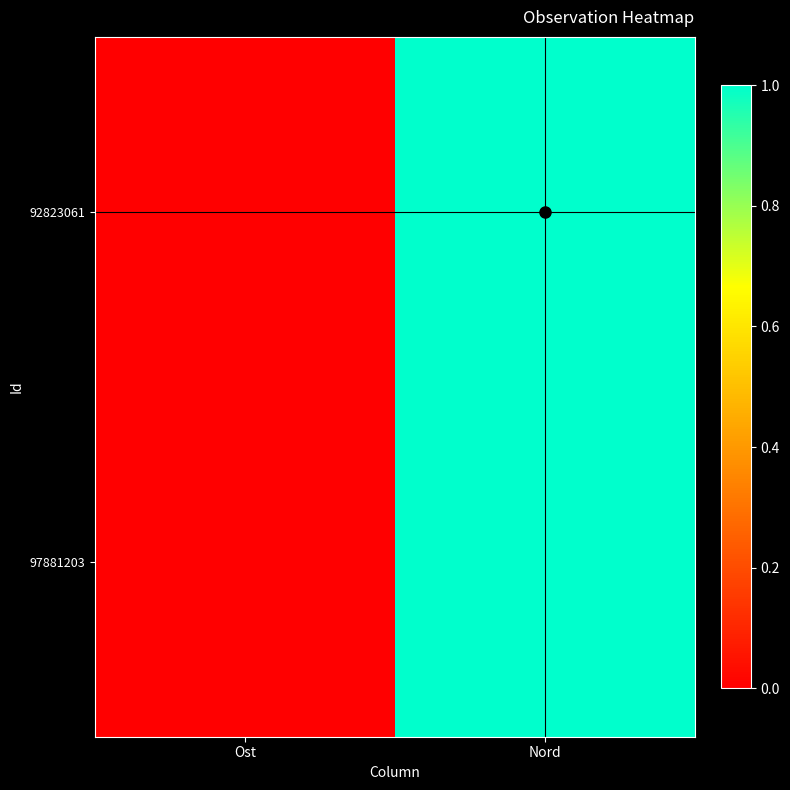

List the series in order of their overall mean, lowest first.

92823061, 97881203